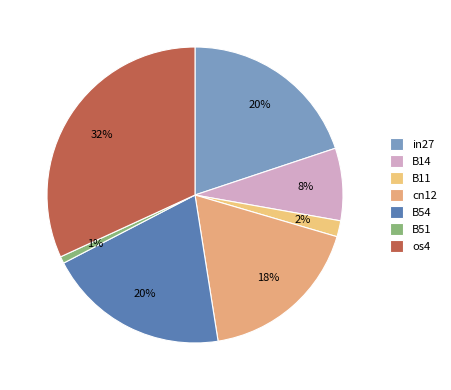

Is it true that B14 is 8% of the pie?

True